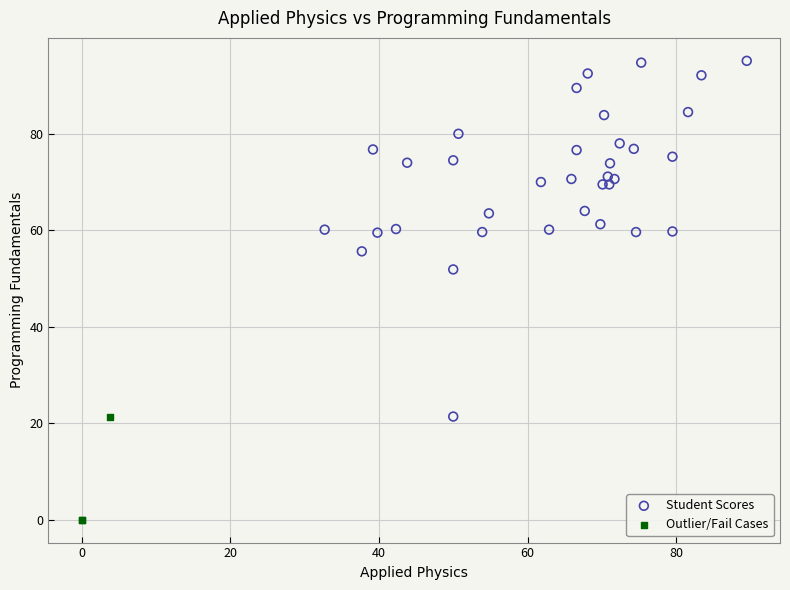

What are all the series names shown in the legend?

Student Scores, Outlier/Fail Cases